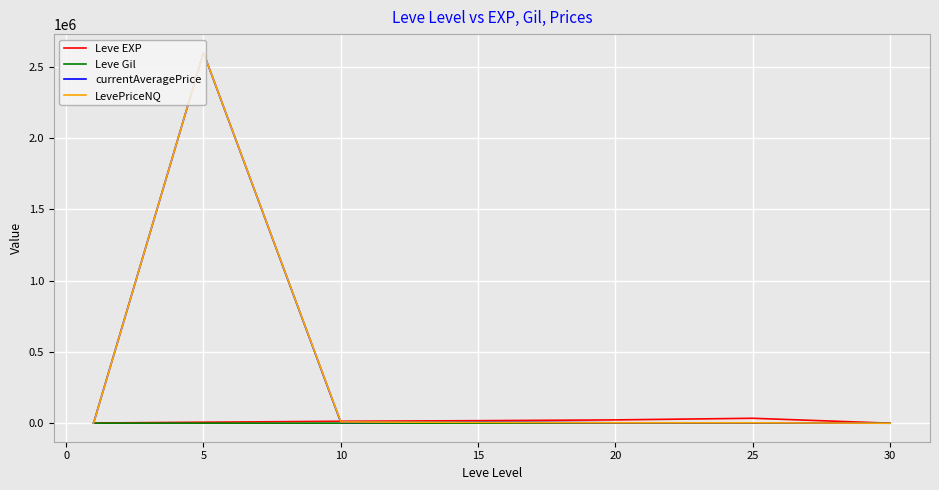

Which series has the largest range (max minus min)?

LevePriceNQ